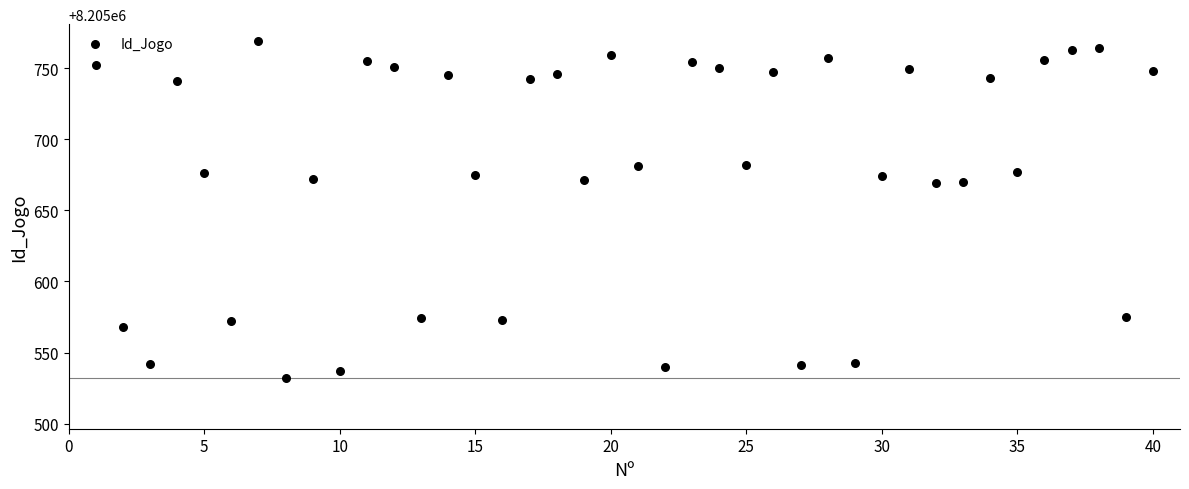

What is the range of X values (max minus min)?

39